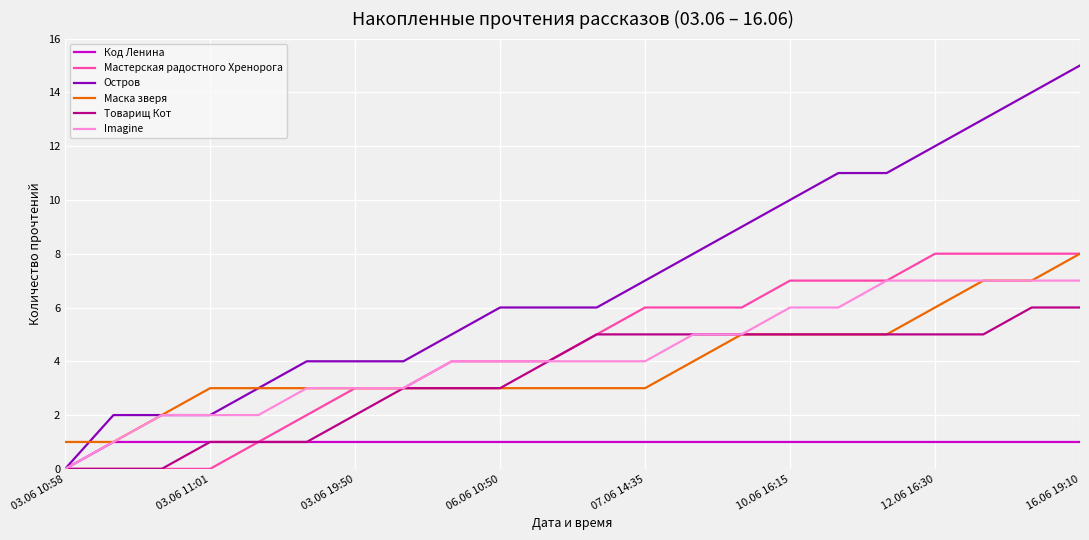

Count the Код Ленина values in the range 1 to 2.

21